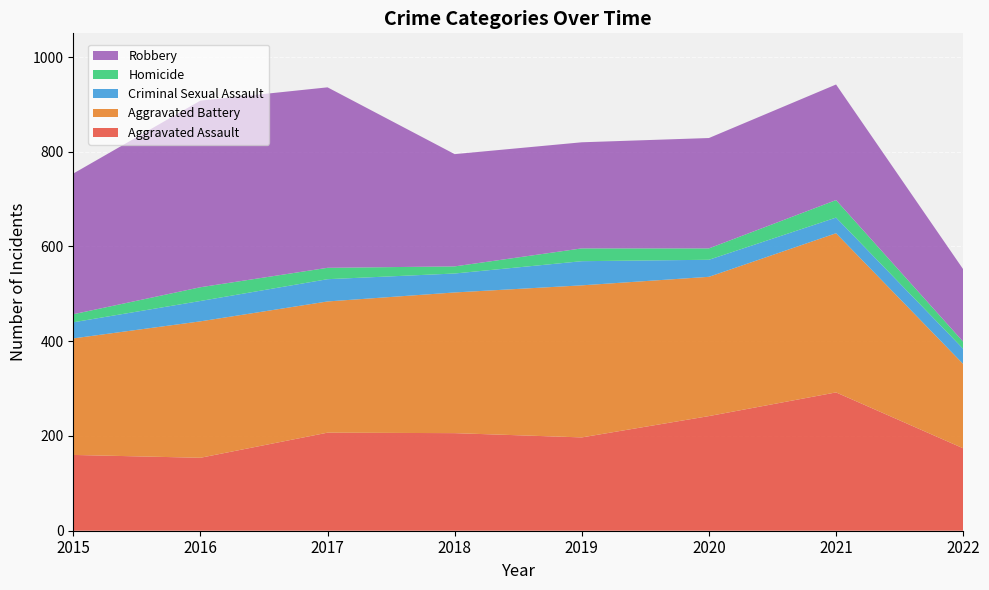

Reading left to right, transcribe all the data shown in this chart.

Aggravated Assault: 160	154	207	206	197	242	292	174
Aggravated Battery: 246	288	277	297	321	294	336	178
Criminal Sexual Assault: 34	43	47	40	51	36	33	32
Homicide: 17	29	24	15	27	24	37	15
Robbery: 297	394	381	237	224	233	244	153